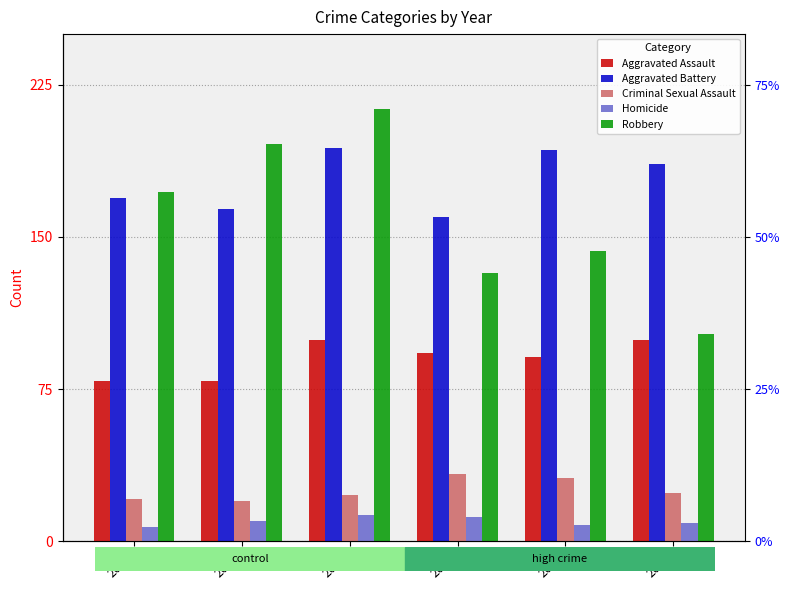

Reading left to right, list all the values displayed in this chart.

Aggravated Assault: 79	79	99	93	91	99
Aggravated Battery: 169	164	194	160	193	186
Criminal Sexual Assault: 21	20	23	33	31	24
Homicide: 7	10	13	12	8	9
Robbery: 172	196	213	132	143	102